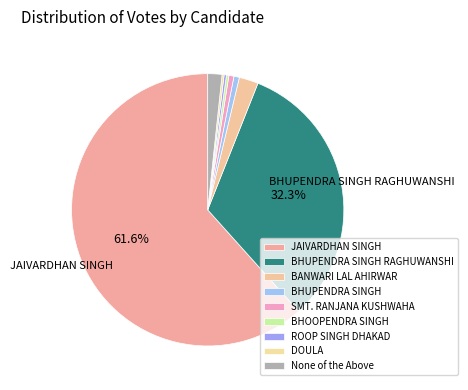

The None of the Above slice represents 1% of the pie. True or false?

False